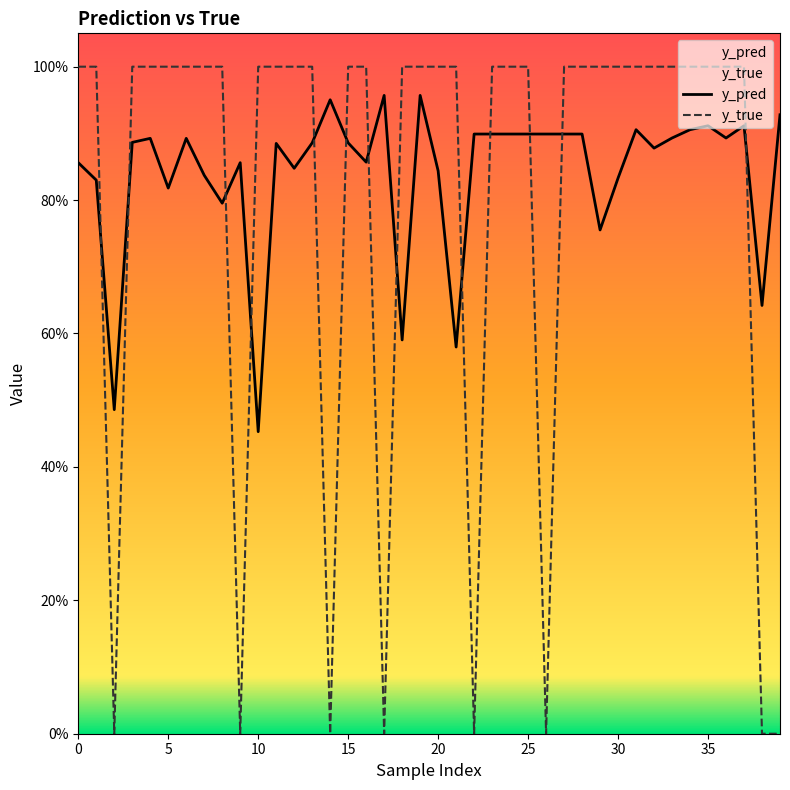

In y_true, how many points are lower than both neighbors (excluding endpoints)?

6